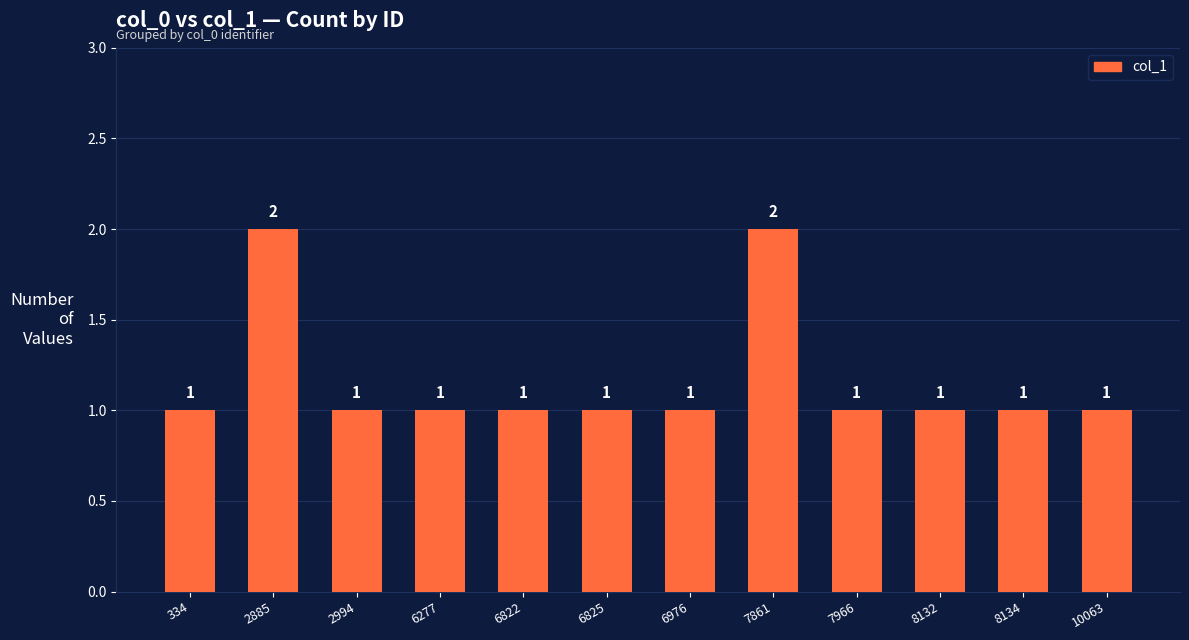

Read the value at 7861.

2